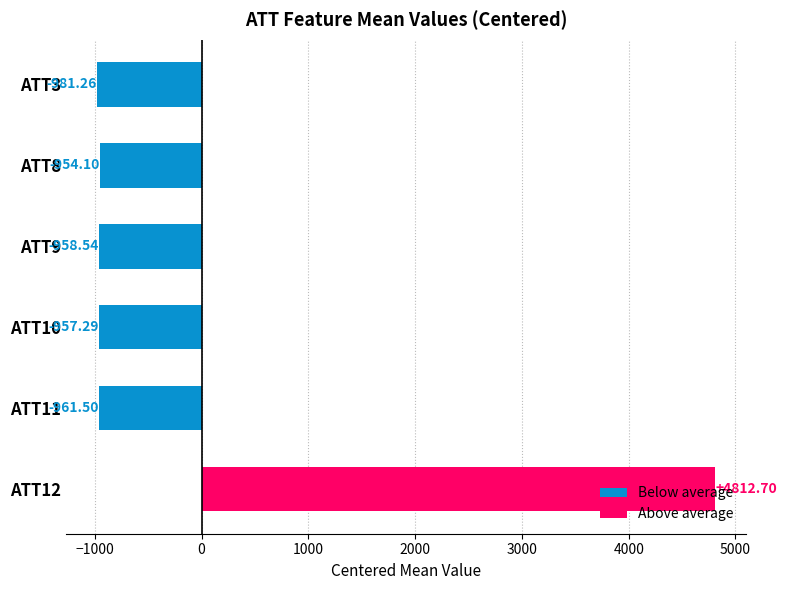

Which has a higher value, ATT3 or ATT8?

ATT8